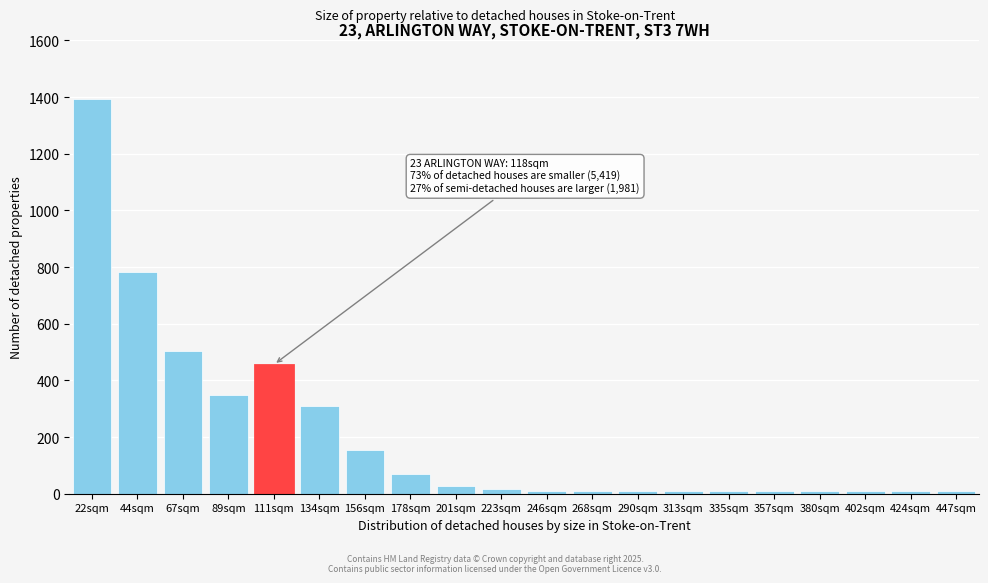

Is it true that the value at 111sqm is 781?

False